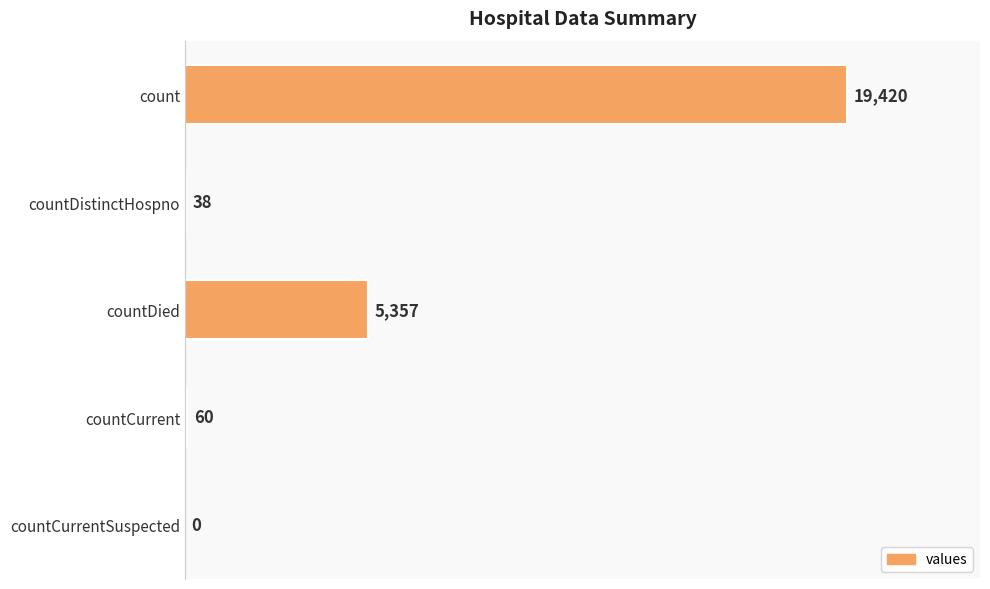

What is the greatest value displayed?

19420